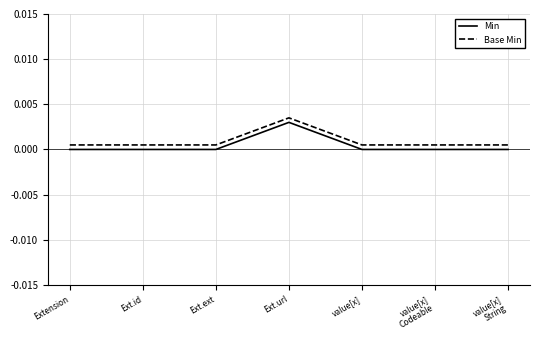

The Base Min series shows 0.0 at value[x]. True or false?

True